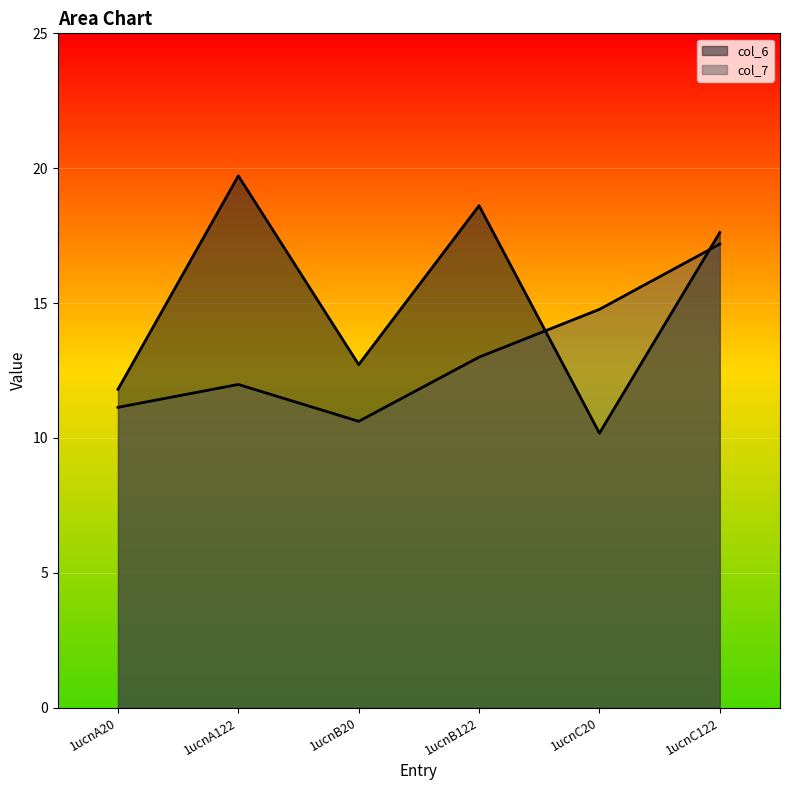

At how many categories does at least one series exceed 13?

4